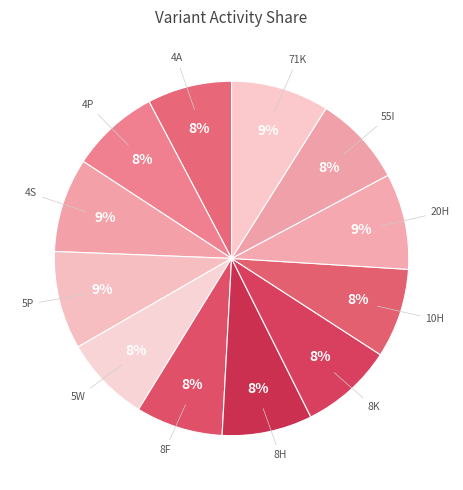

Is the sum of 8H and 5W greater than half?

No